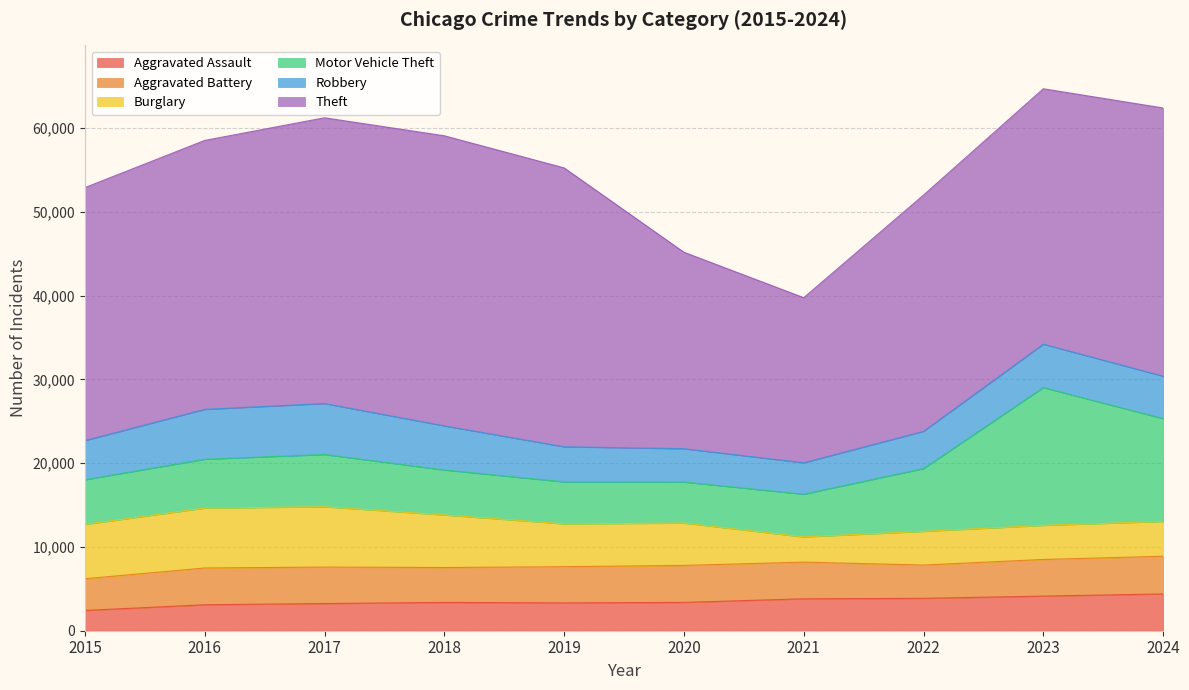

True or false: Theft and Burglary intersect in this chart.

False